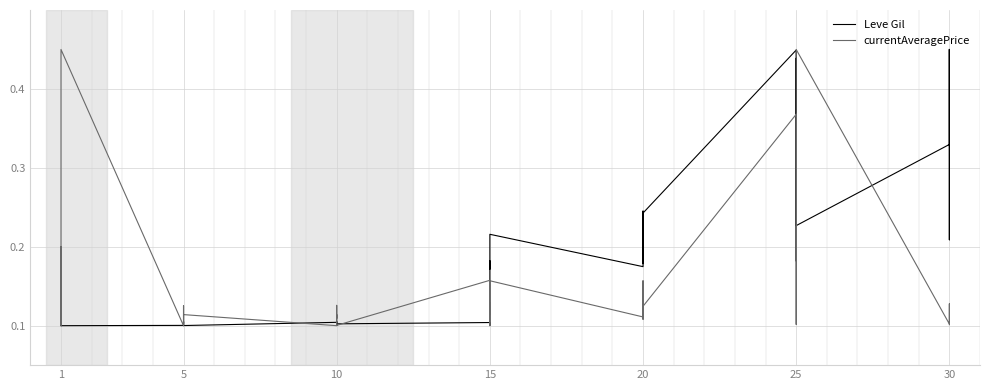

Where is the first local minimum for currentAveragePrice?

1